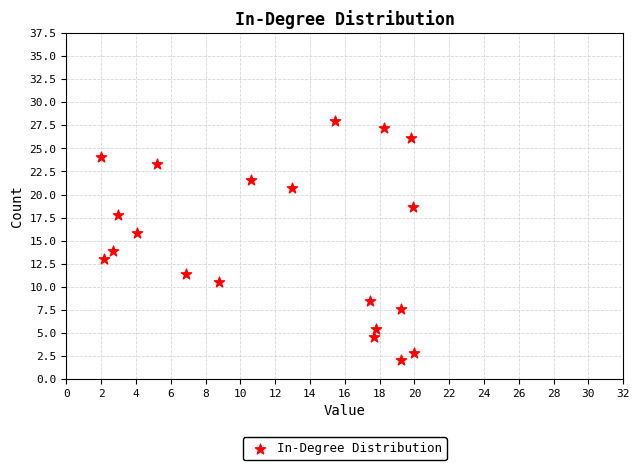

What is the range of X values (max minus min)?

18.0